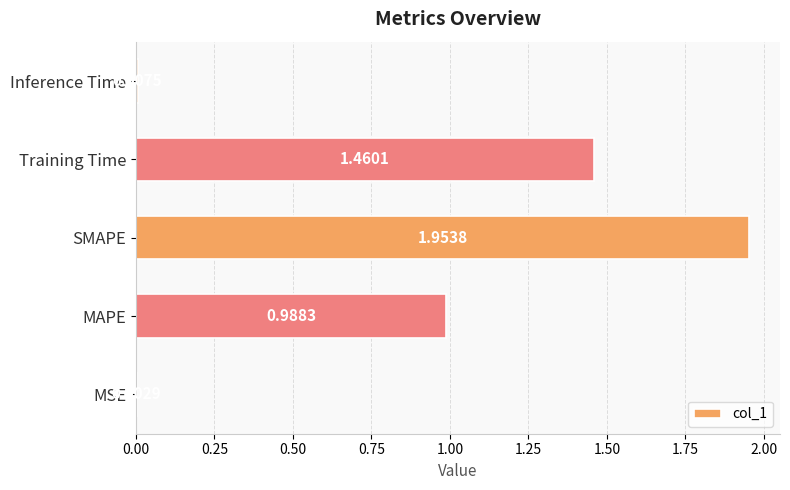

Which has a higher value, Inference Time or MAPE?

MAPE